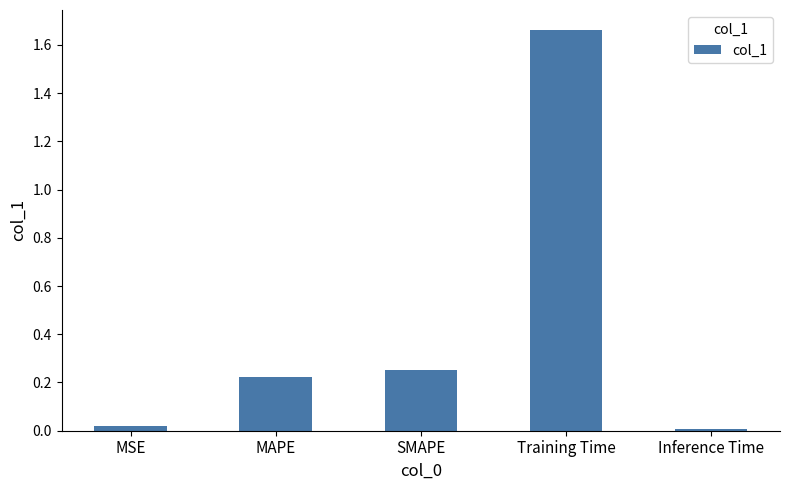

What is the average value?

0.4